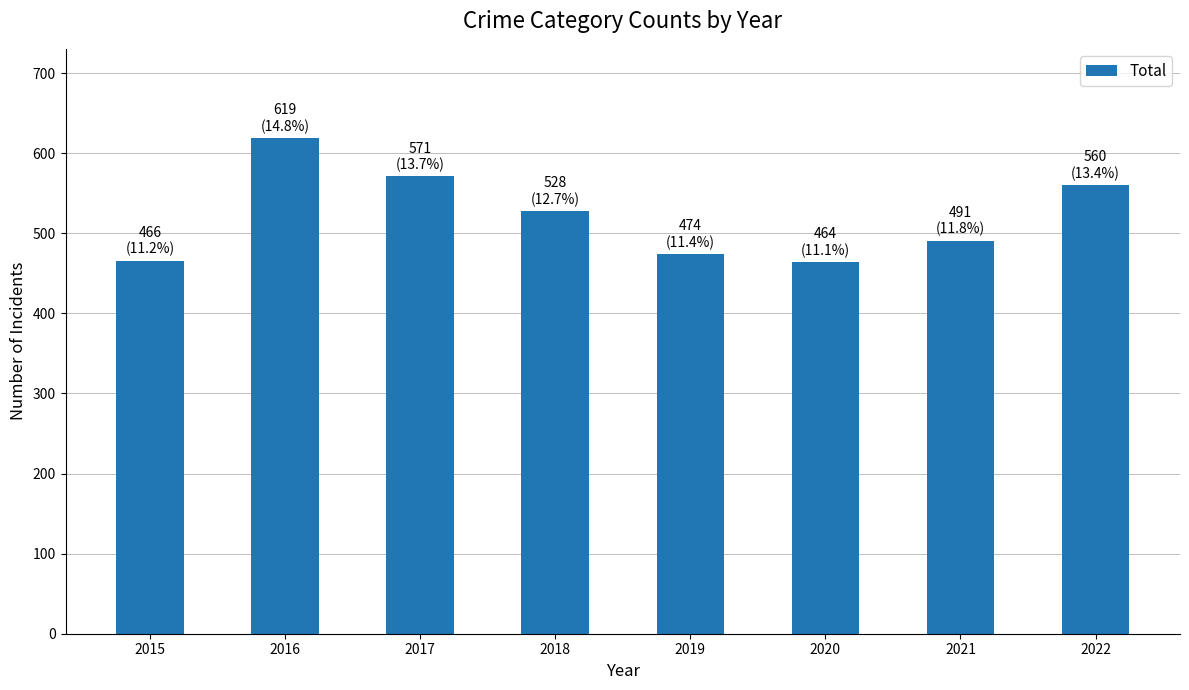

At which label does the data first exceed 528?

2016